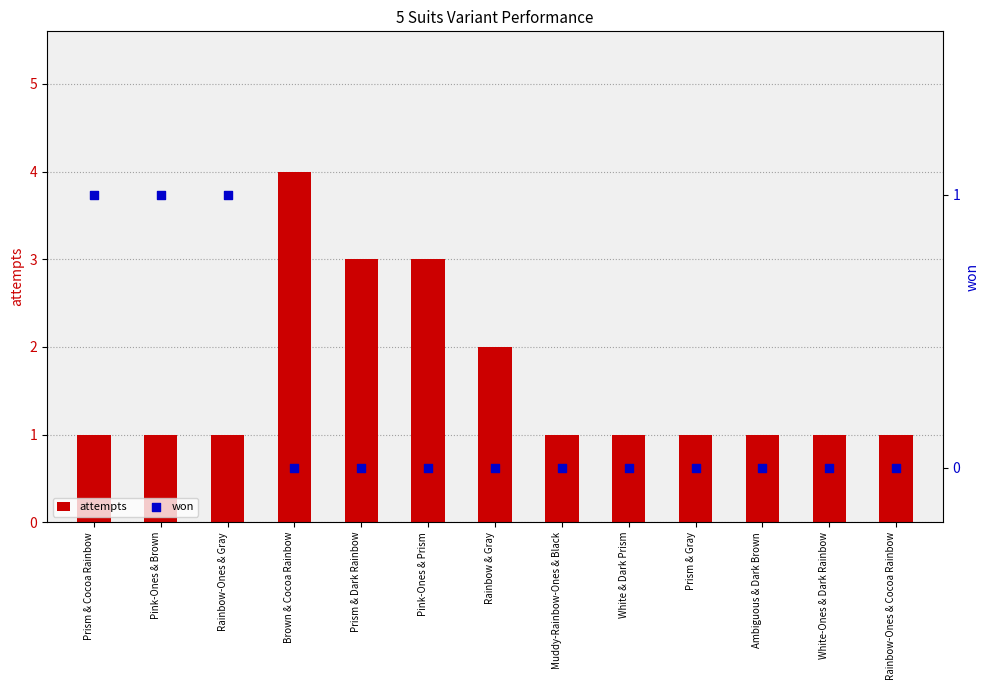

Is the value of won at Pink-Ones & Prism greater than the value of attempts at White-Ones & Dark Rainbow?

No